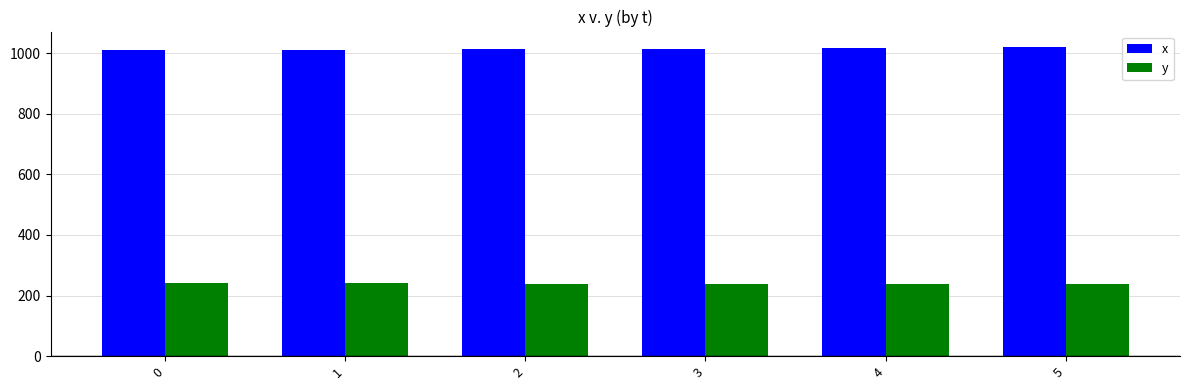

What is the spread (max minus min) of values at 2?

774